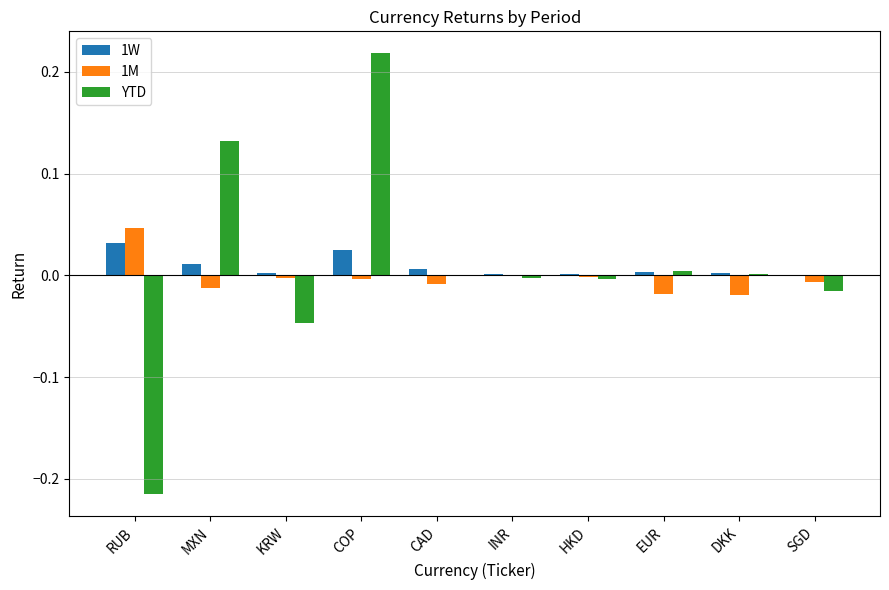

Is the value of 1M at CAD greater than the value of 1W at DKK?

No